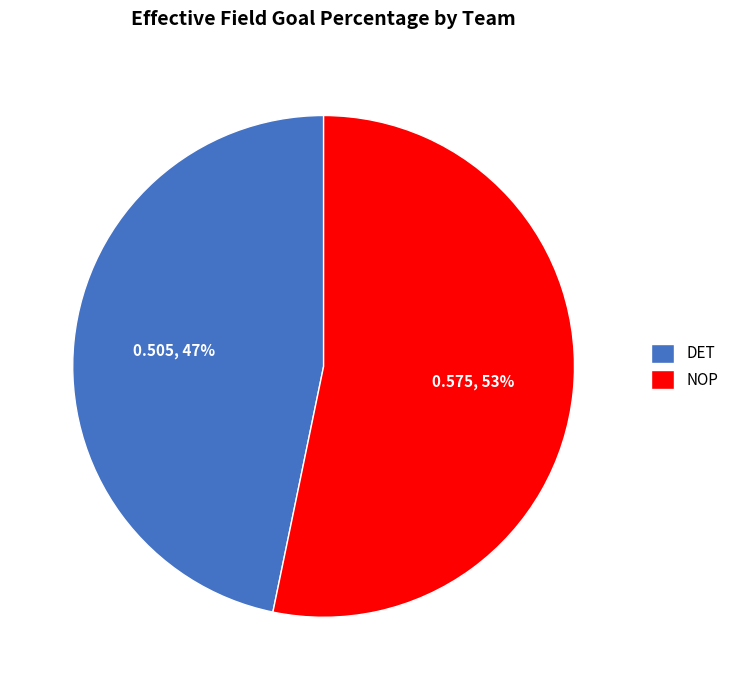

The DET slice represents 37% of the pie. True or false?

False